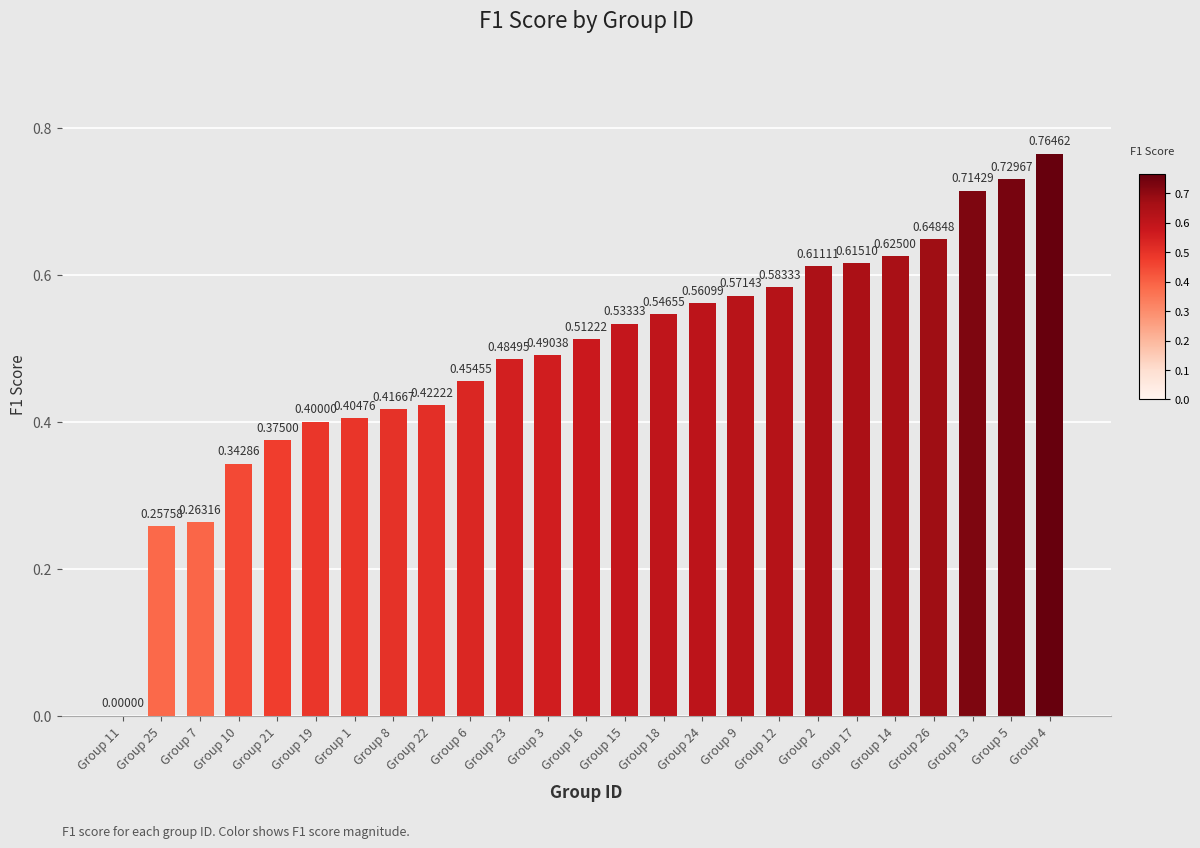

What is the sum of all values?

12.3